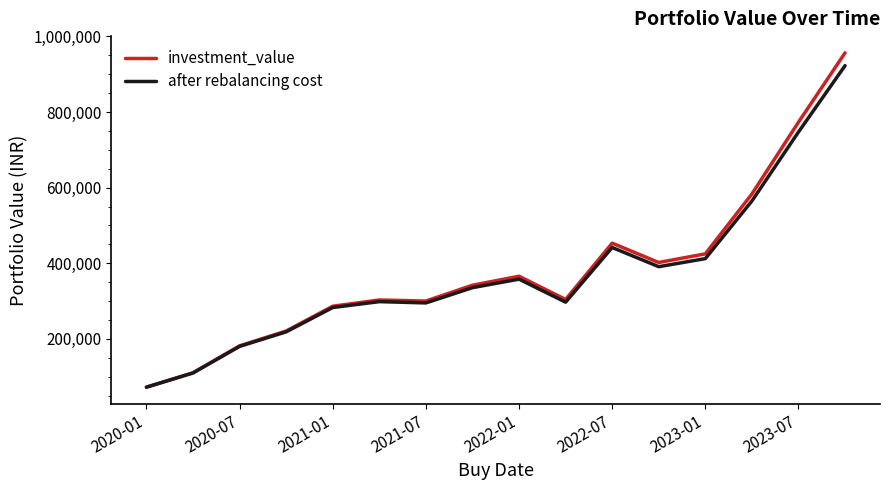

Which series has the widest spread of values?

investment_value